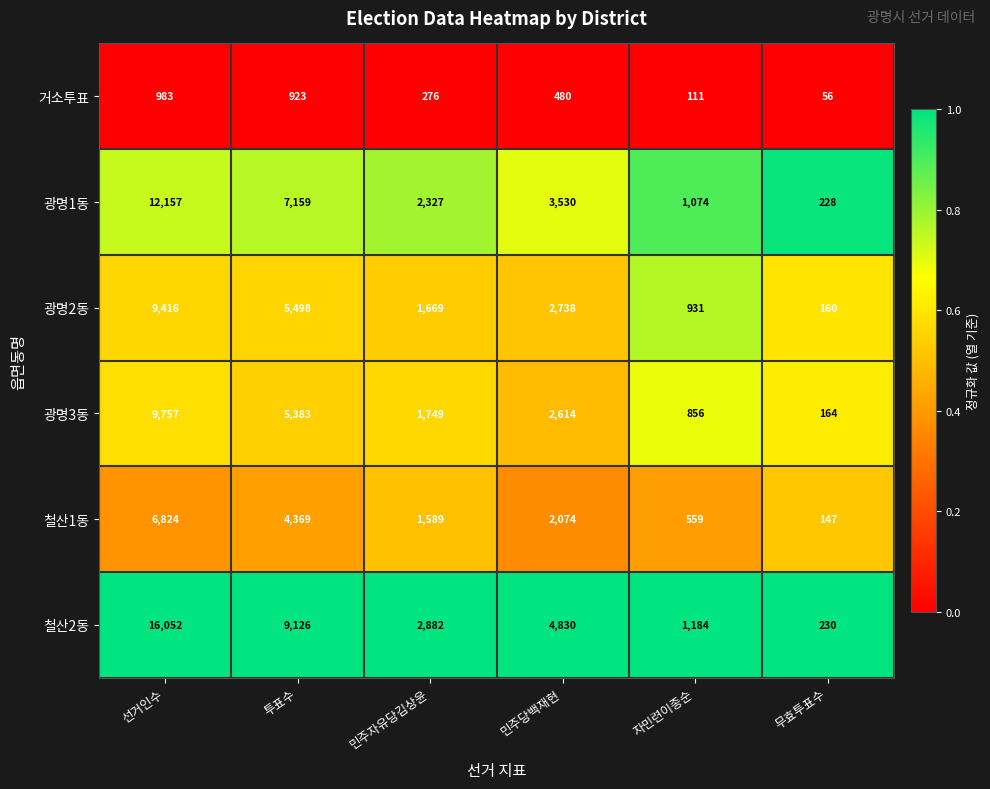

Where is 철산2동 nearest to the value 8141?

투표수